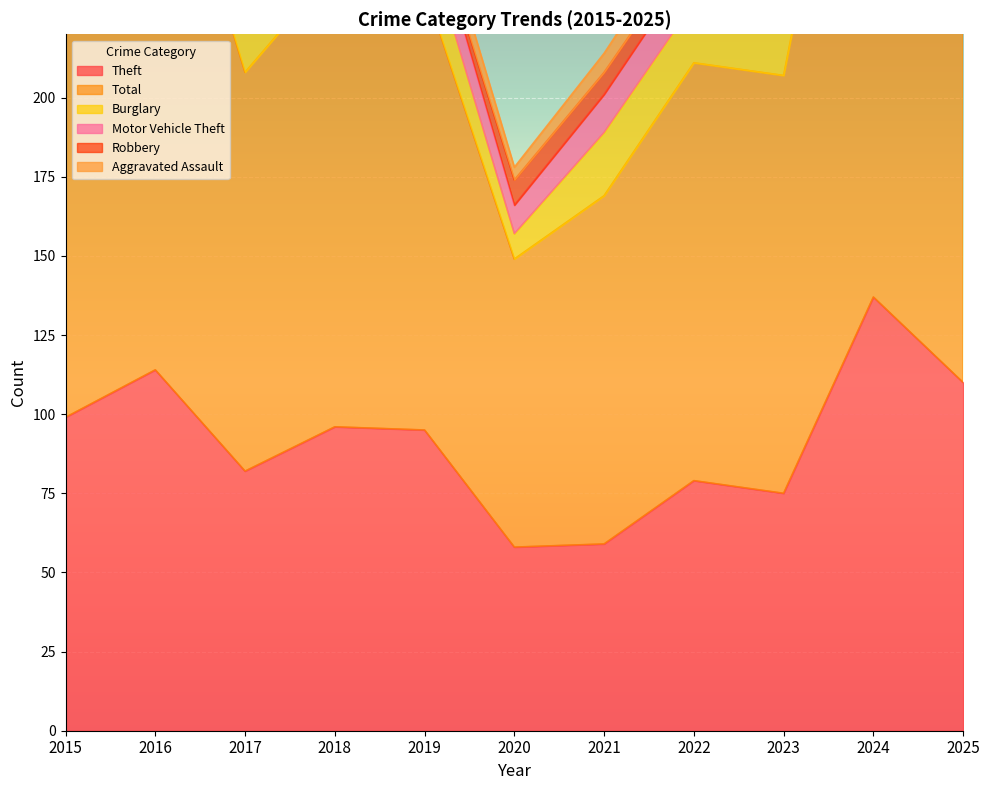

True or false: Motor Vehicle Theft and Total cross at least once.

False